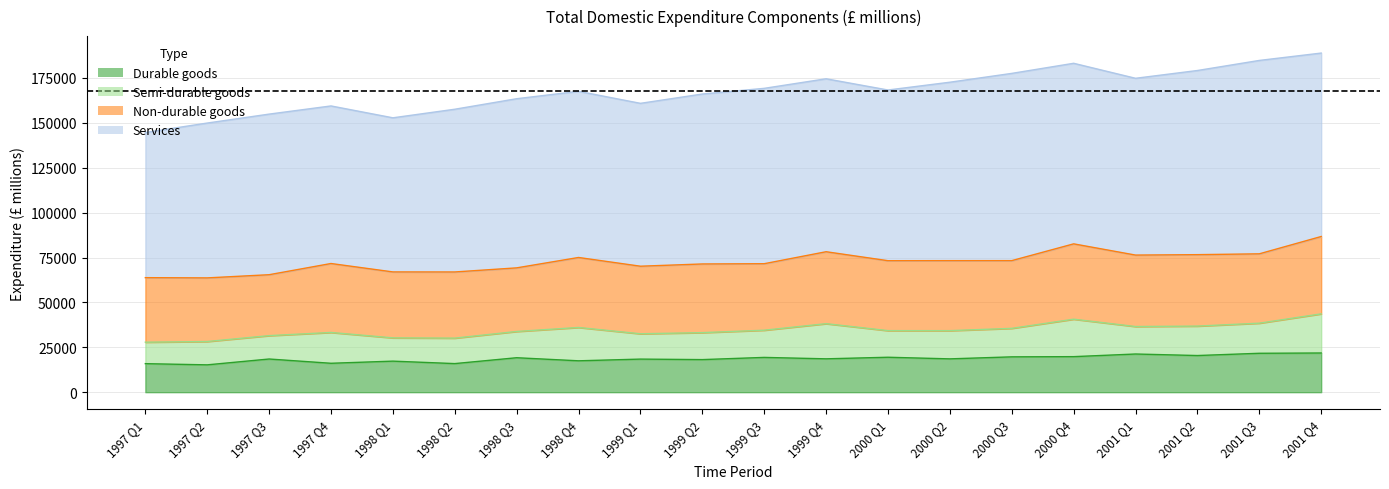

What is the average value of the Durable goods series?

18638